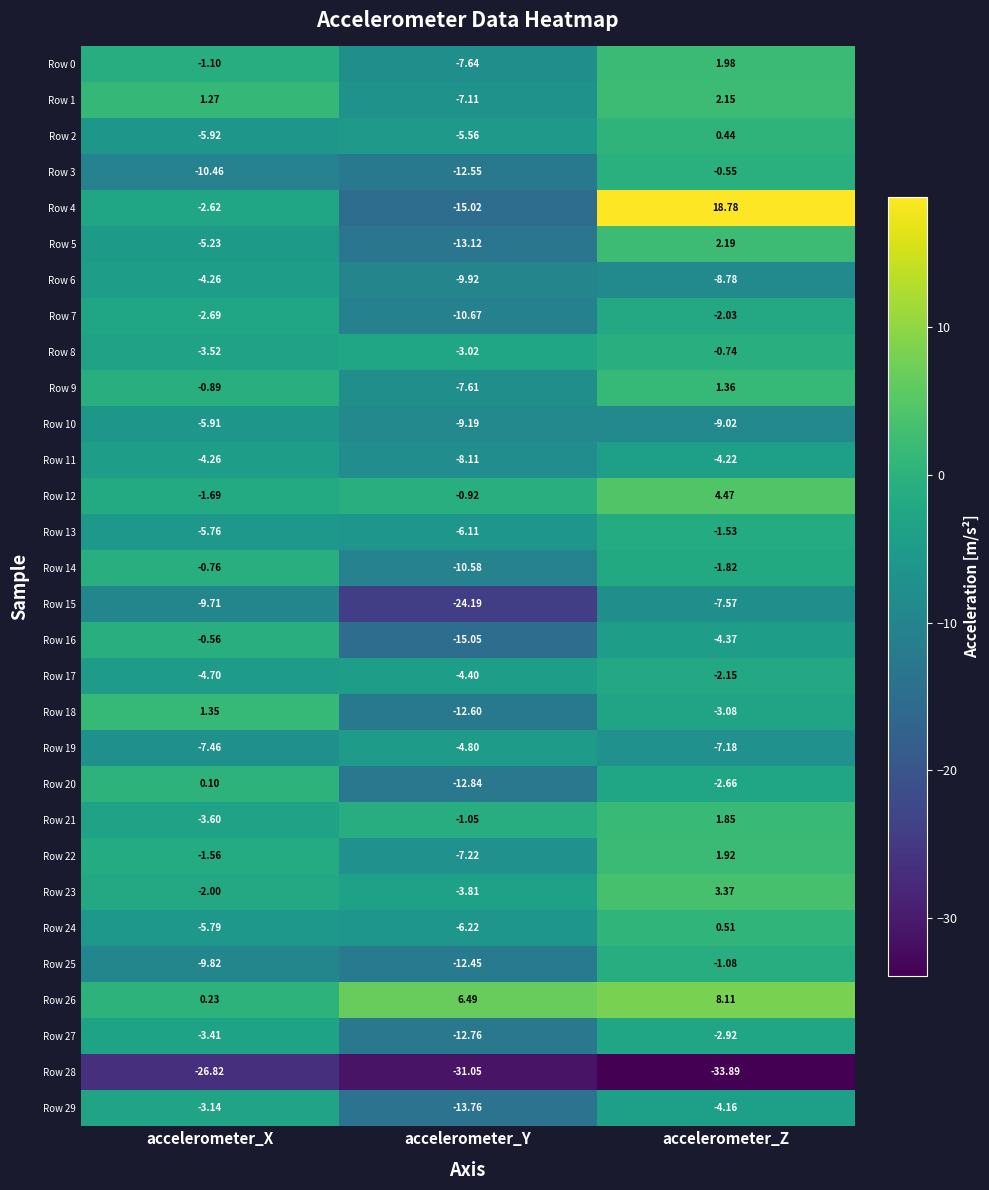

Rank the categories by Row 27 value from highest to lowest.

accelerometer_Z, accelerometer_X, accelerometer_Y